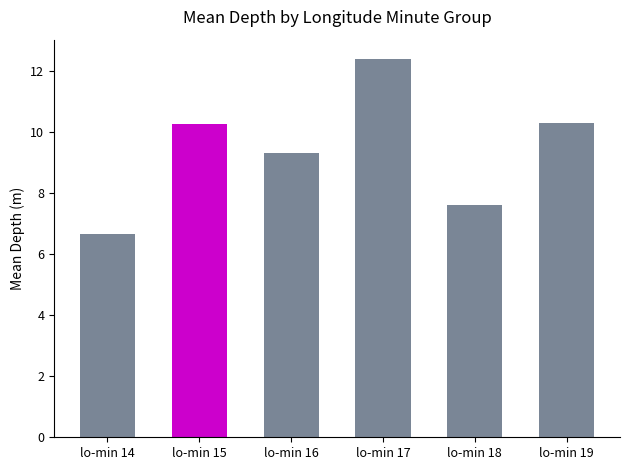

Is it true that the value at lo-min 14 is 11.2?

False